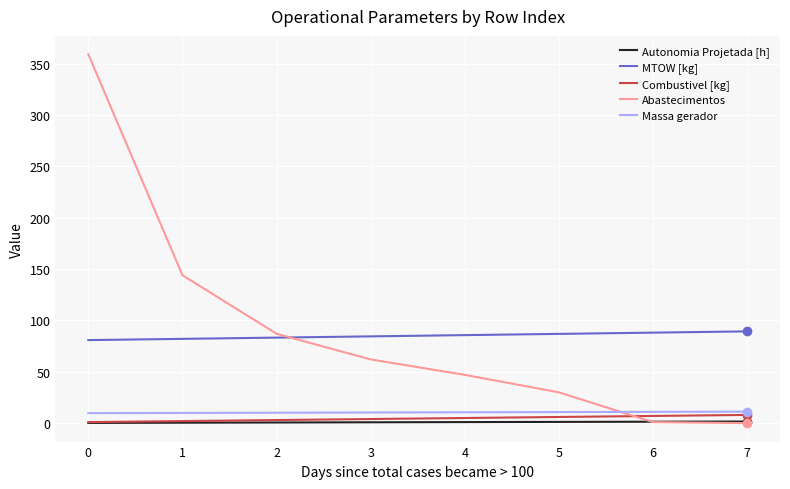

True or false: Massa gerador and Autonomia Projetada [h] cross at least once.

False